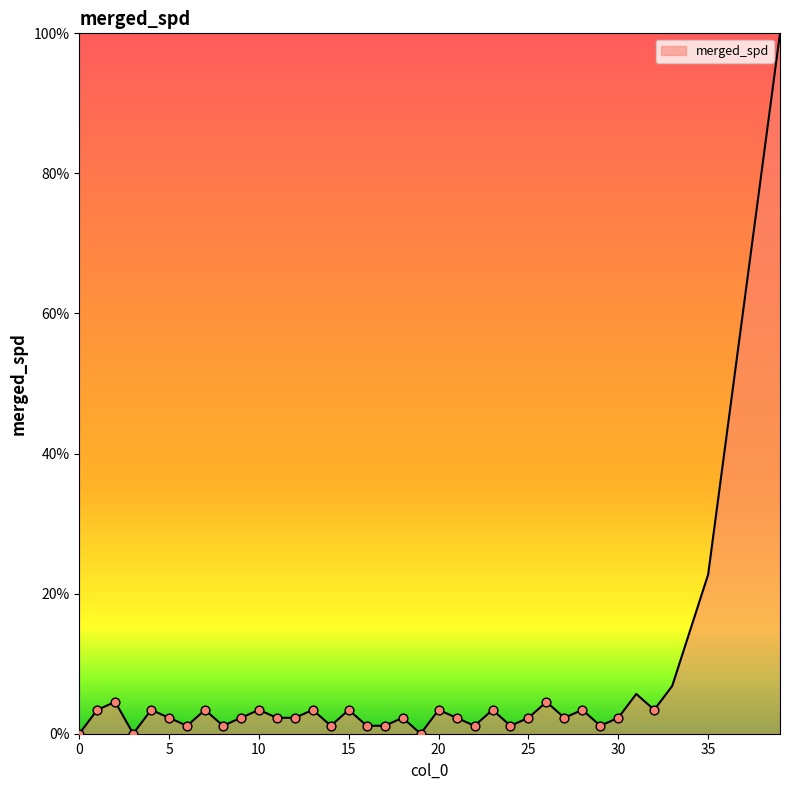

What is the difference between the maximum and minimum values?

100.0